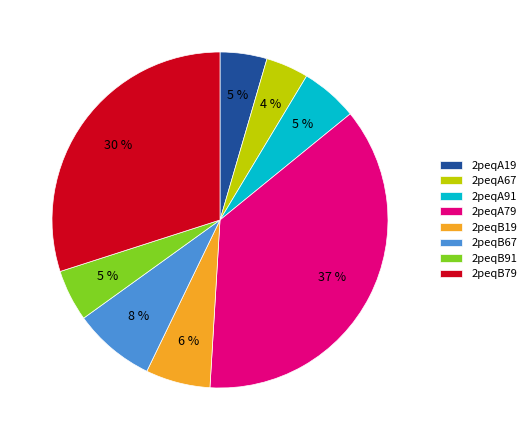

Which slice is the largest?

2peqA79